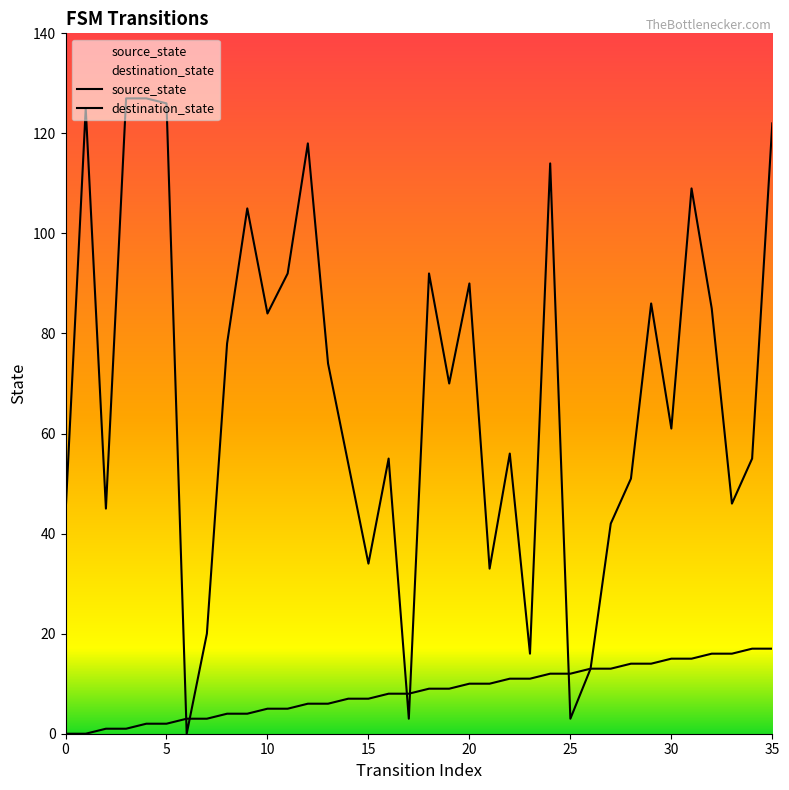

What is the difference between the maximum and minimum values in the destination_state series?

127